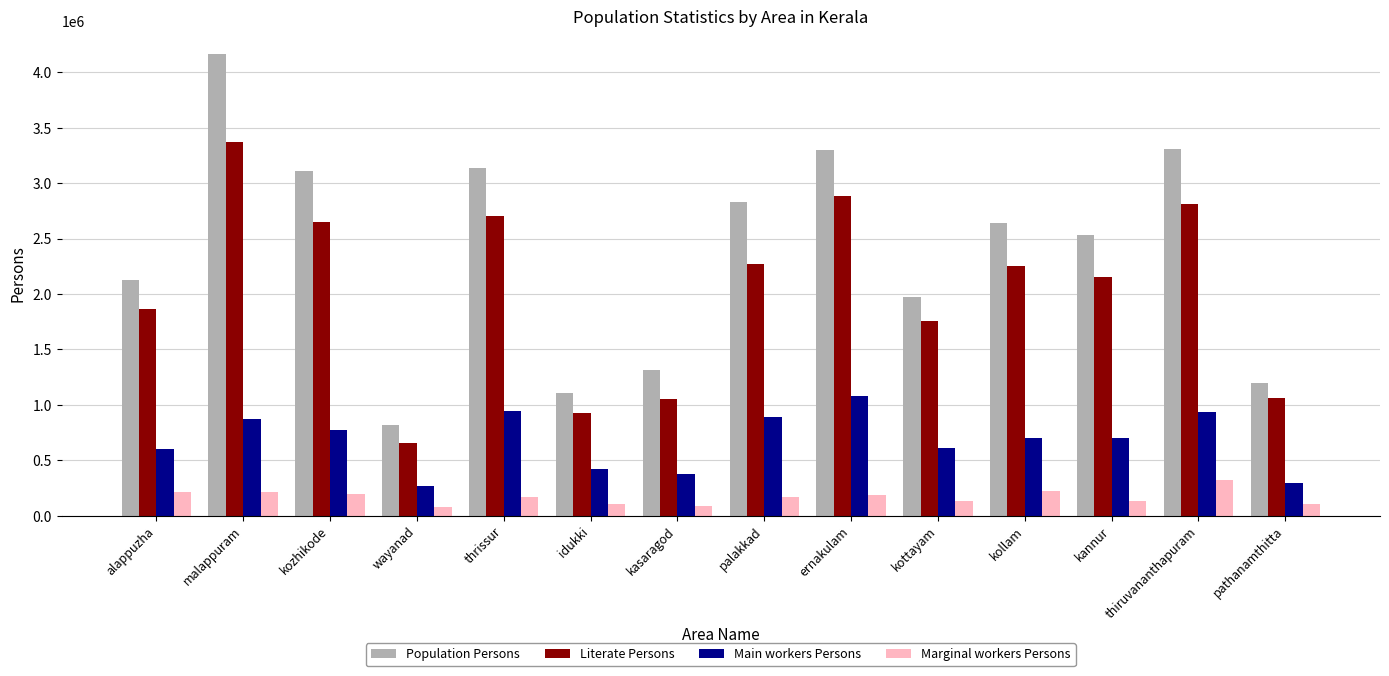

Are the bars grouped side by side (vs. stacked)?

Yes